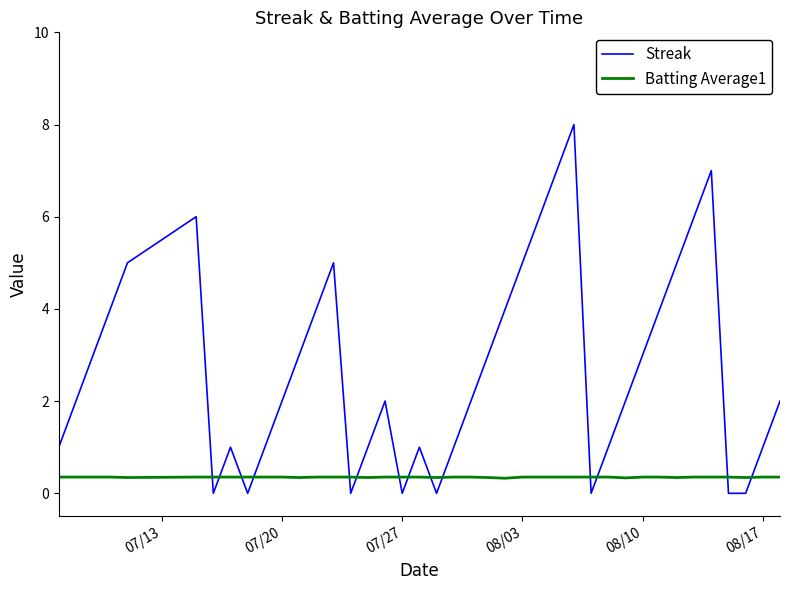

What is the average value of the Streak series?

2.7